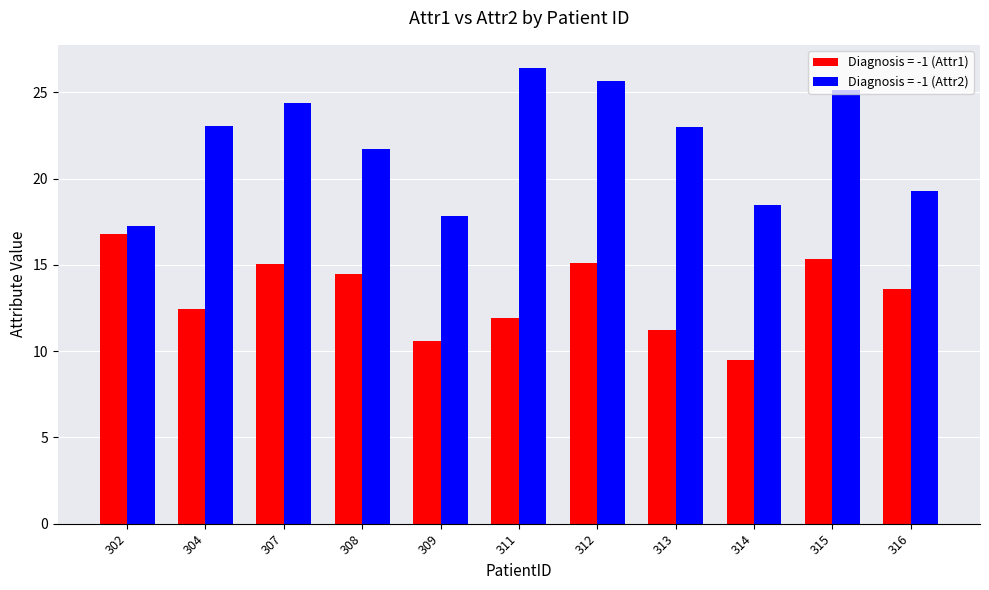

What is the maximum value for Diagnosis = -1 (Attr2)?

26.4